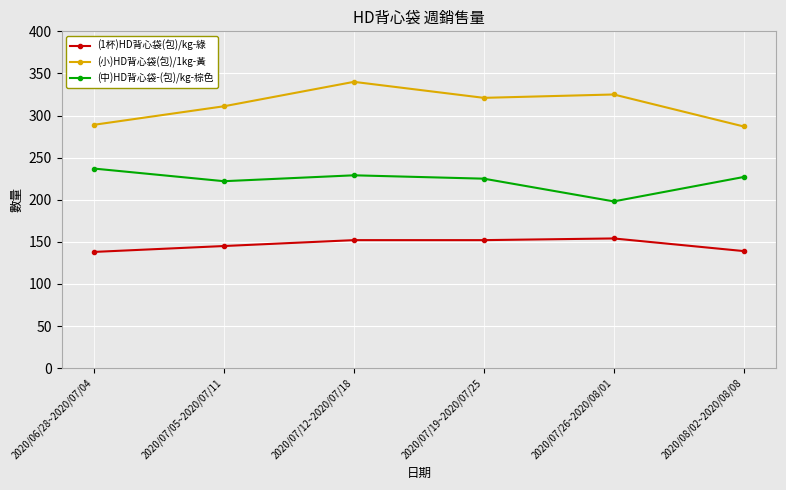

How many data points in (中)HD背心袋-(包)/kg-棕色 are less than 227?

3